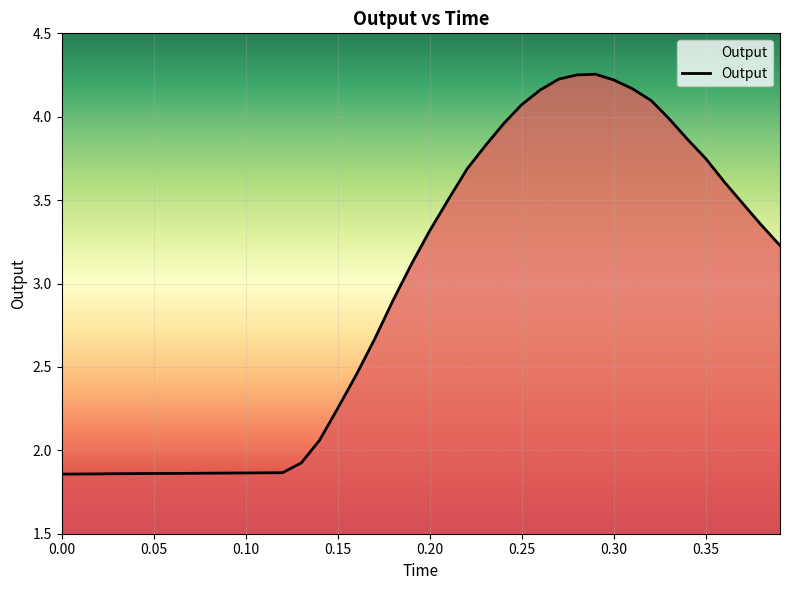

How many values are below 3?

19